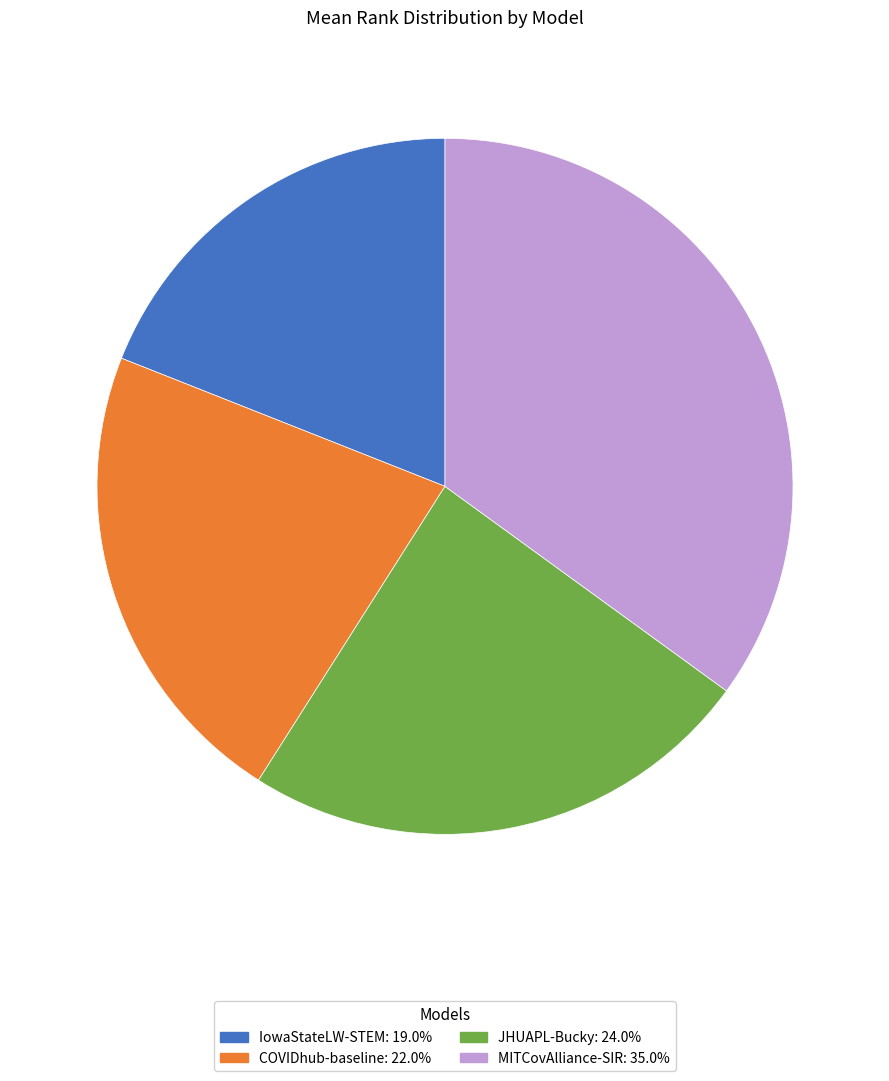

Combined, do IowaStateLW-STEM and MITCovAlliance-SIR account for over 50%?

Yes